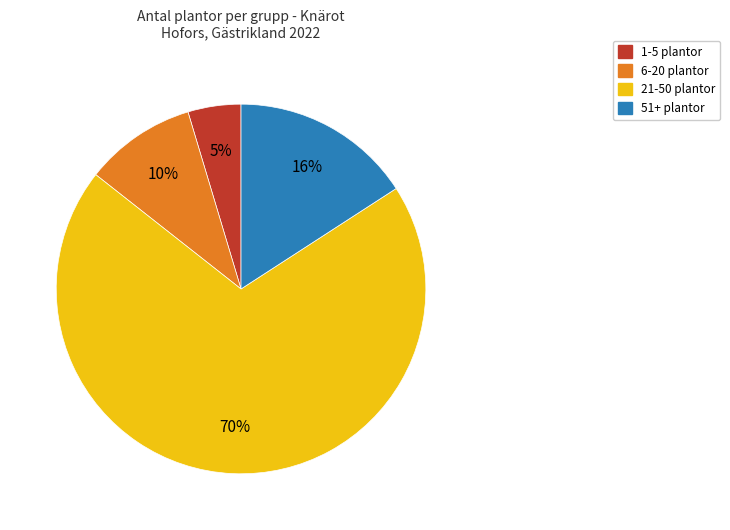

Do 6-20 plantor and 51+ plantor together represent more than half of the pie?

No